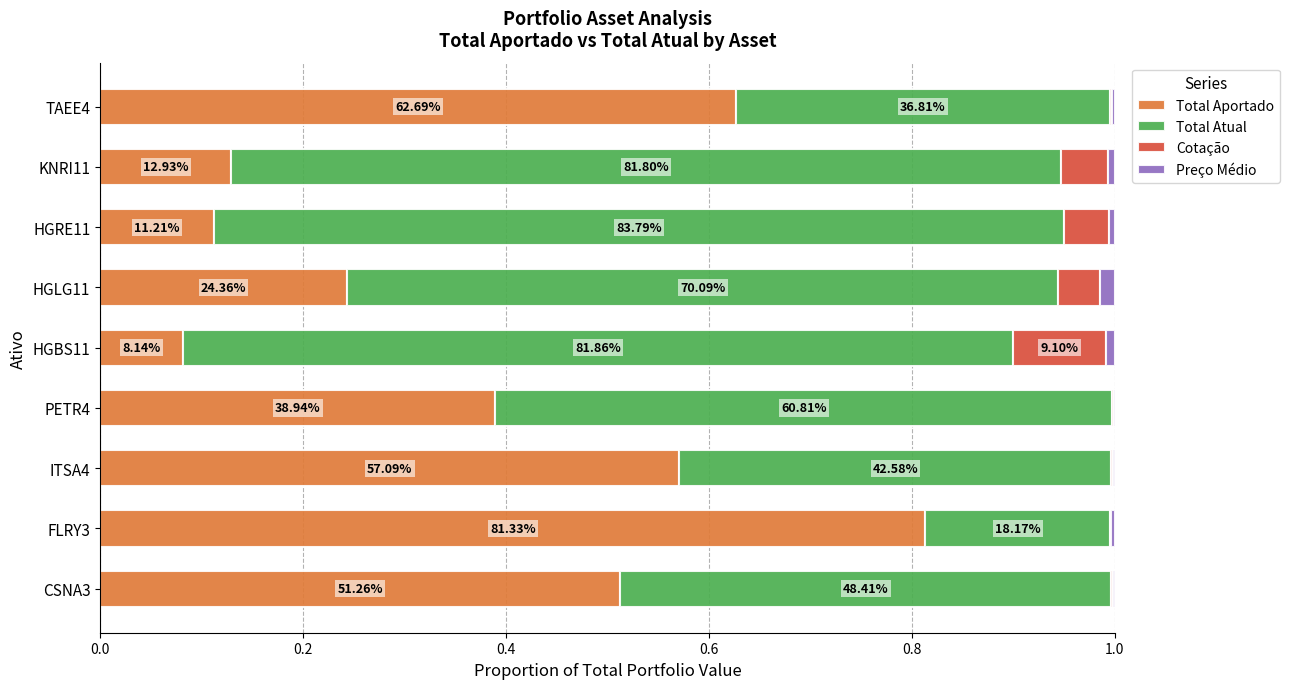

What are all the series names shown in the legend?

Total Aportado, Total Atual, Cotação, Preço Médio